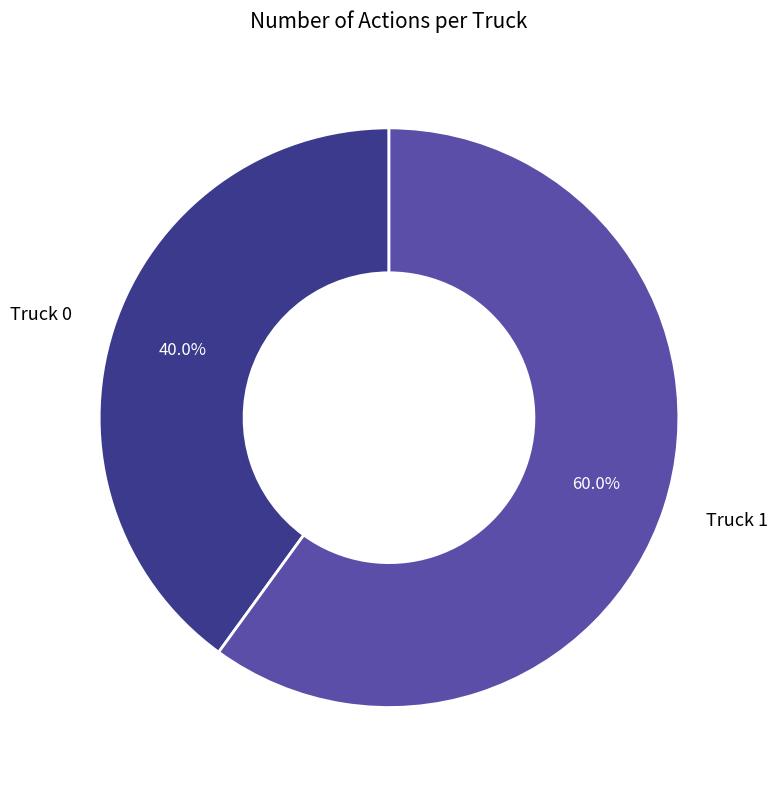

What is the largest slice in the pie chart?

Truck 1